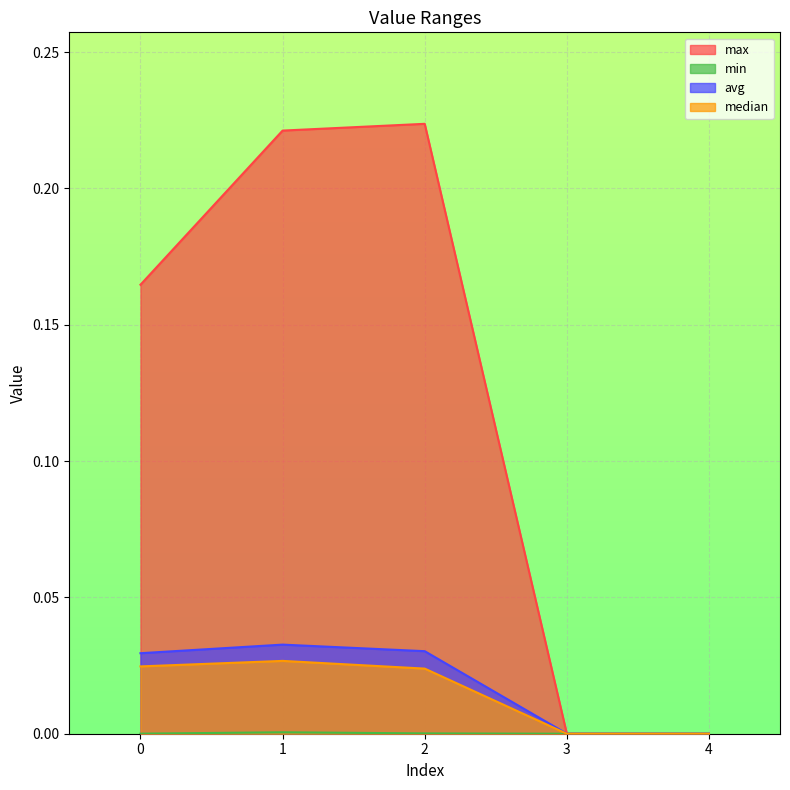

At how many categories does at least one series exceed 0?

3